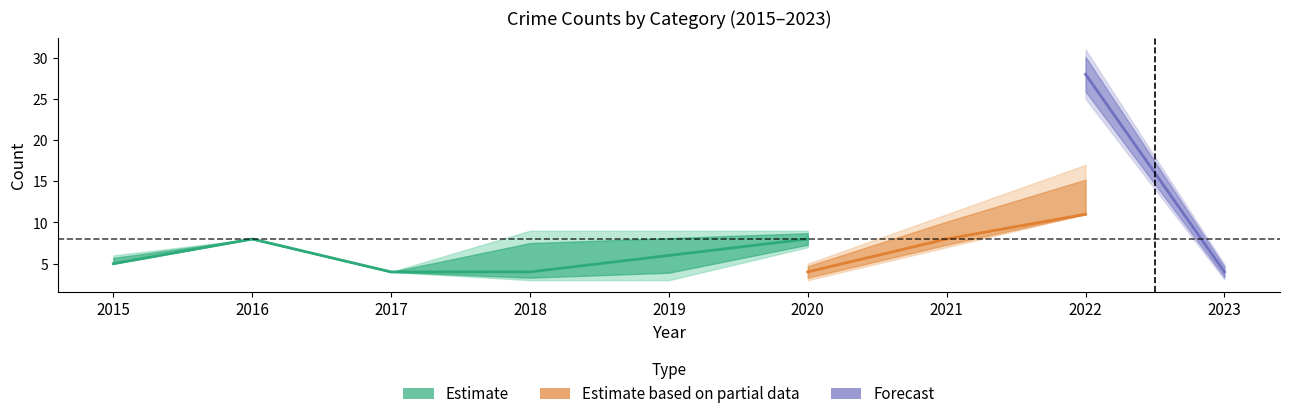

Count the number of categories in the chart.

9